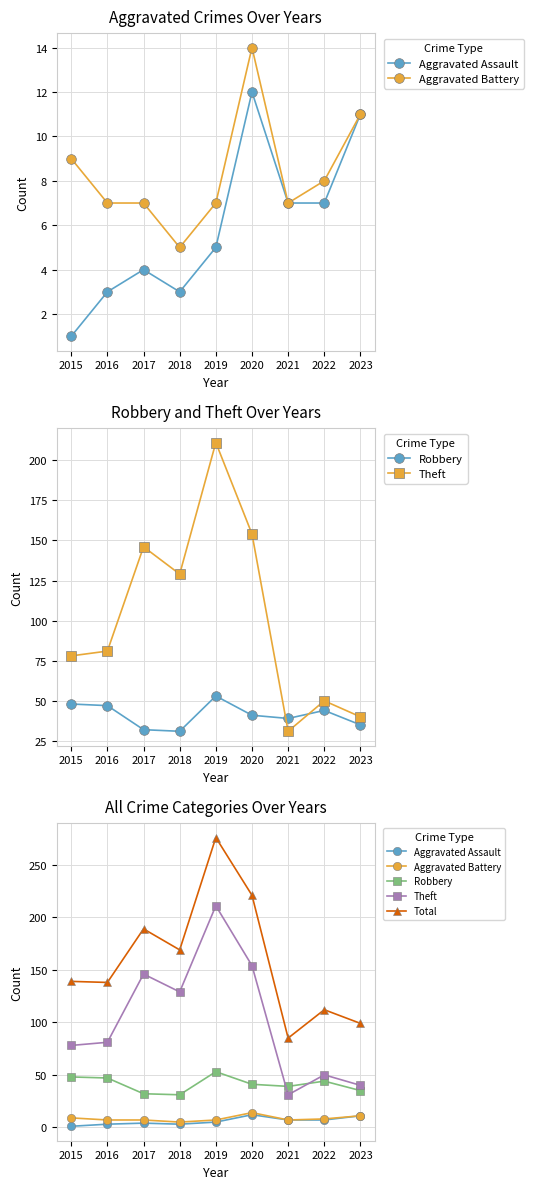

What is the difference between the Total values at 2016 and 2021?

53